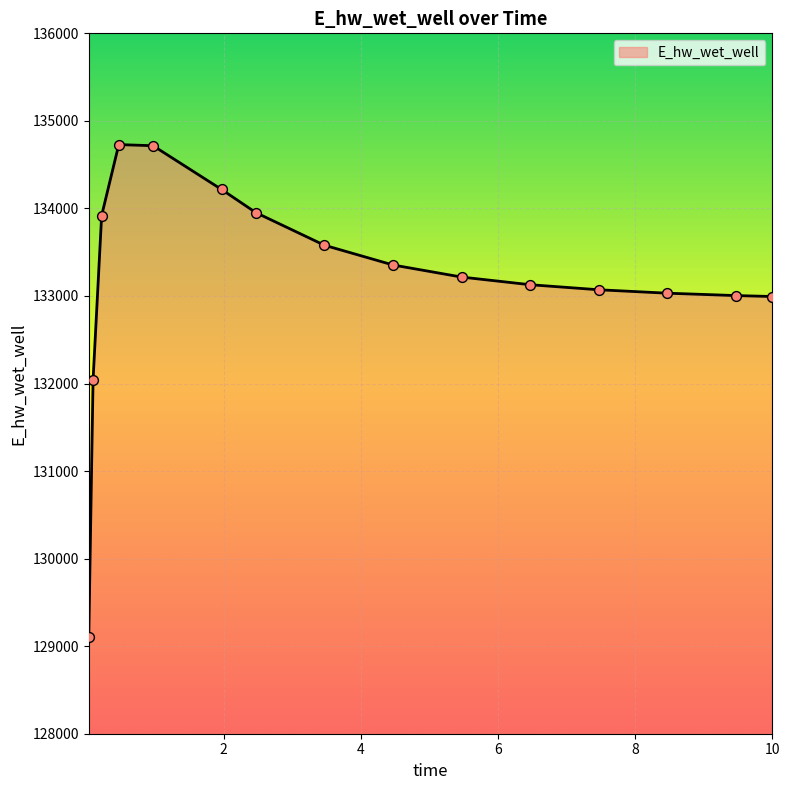

What is the minimum value shown in the chart?

129107.9